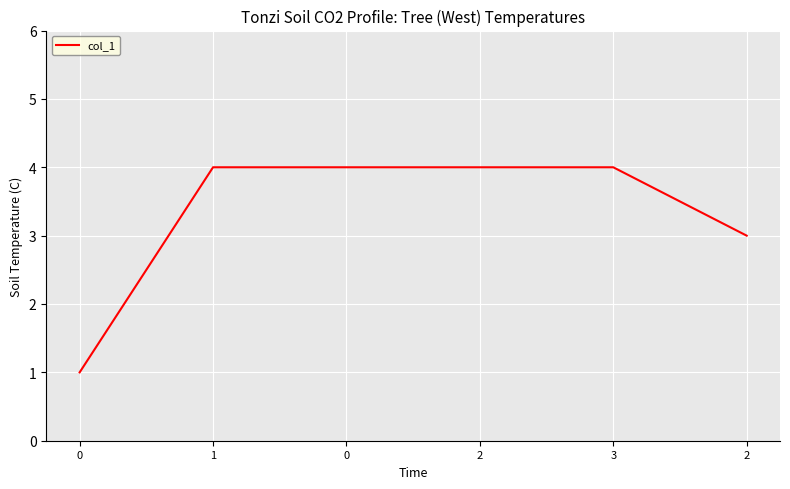

How many distinct data groups are displayed?

1